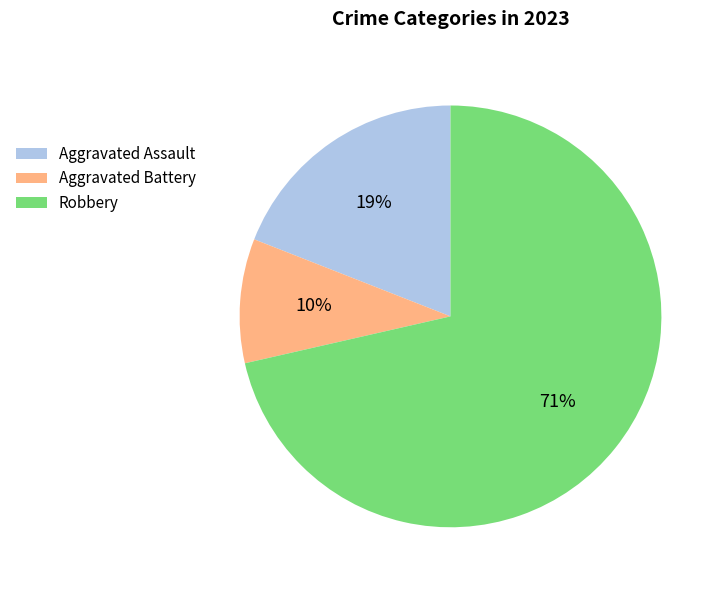

How many segments does this pie chart have?

3